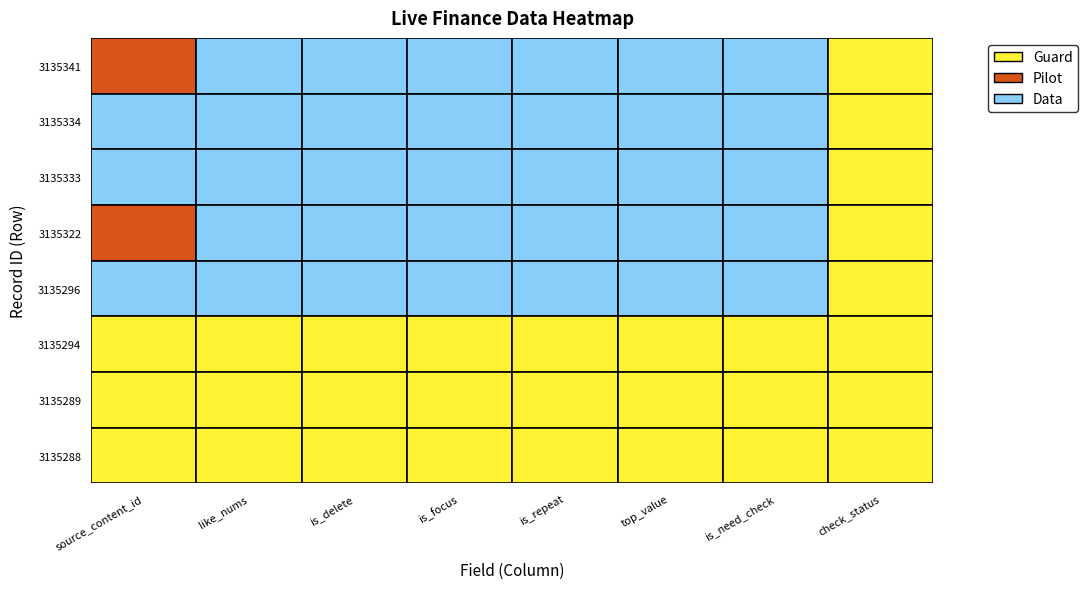

Where is 3135289 nearest to the value 10115303546724?

1